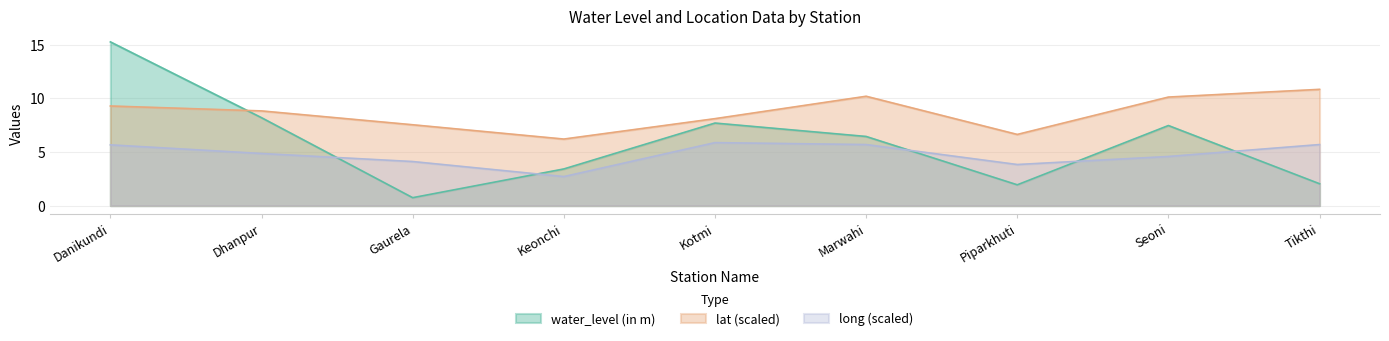

Which series has the widest spread of values?

water_level (in m)